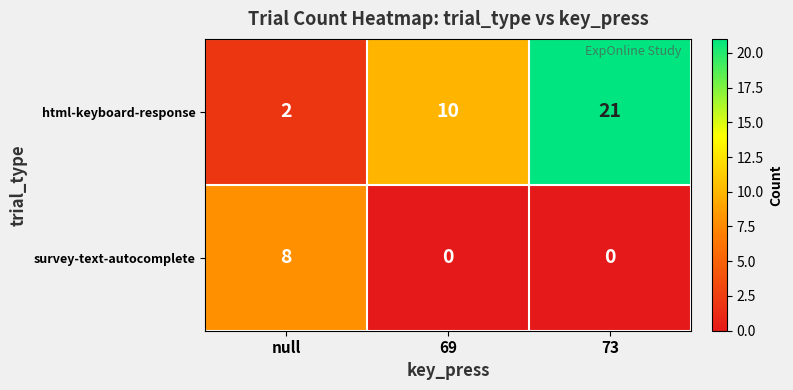

Which series has the widest spread of values?

html-keyboard-response